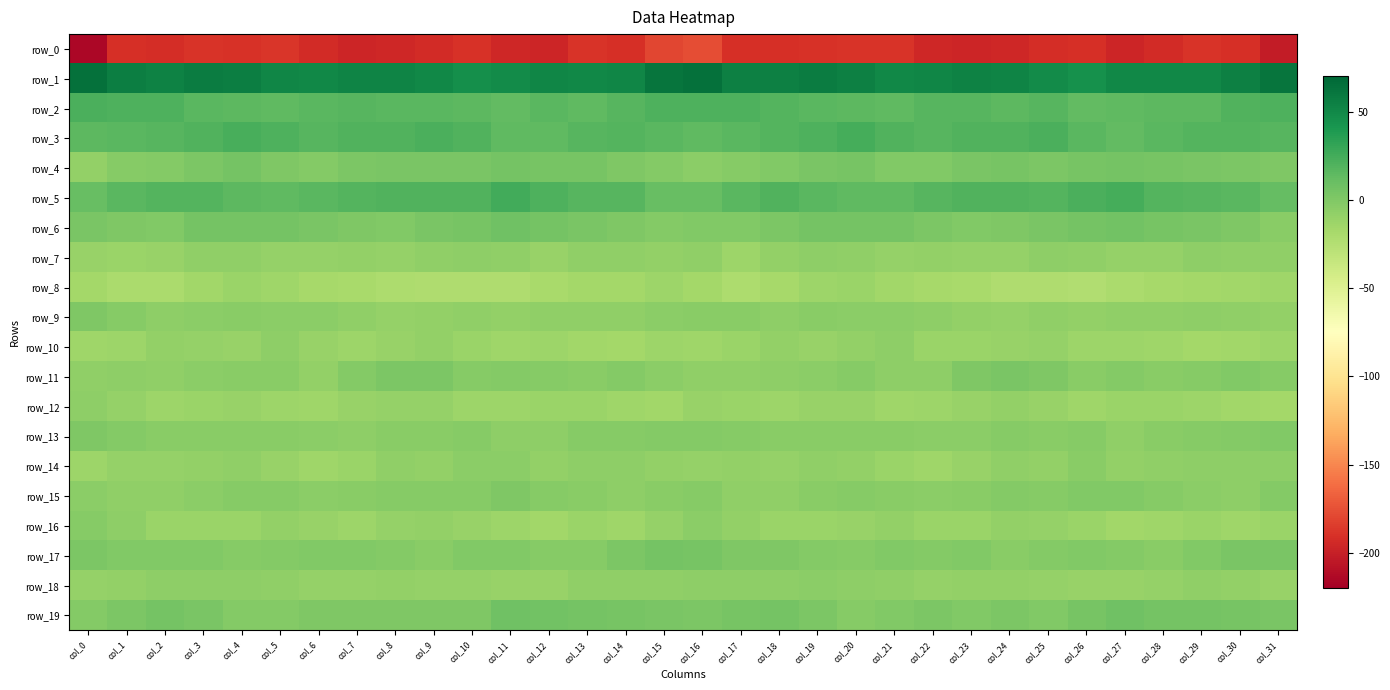

What is the difference between the maximum and minimum values in the row_4 series?

13.2